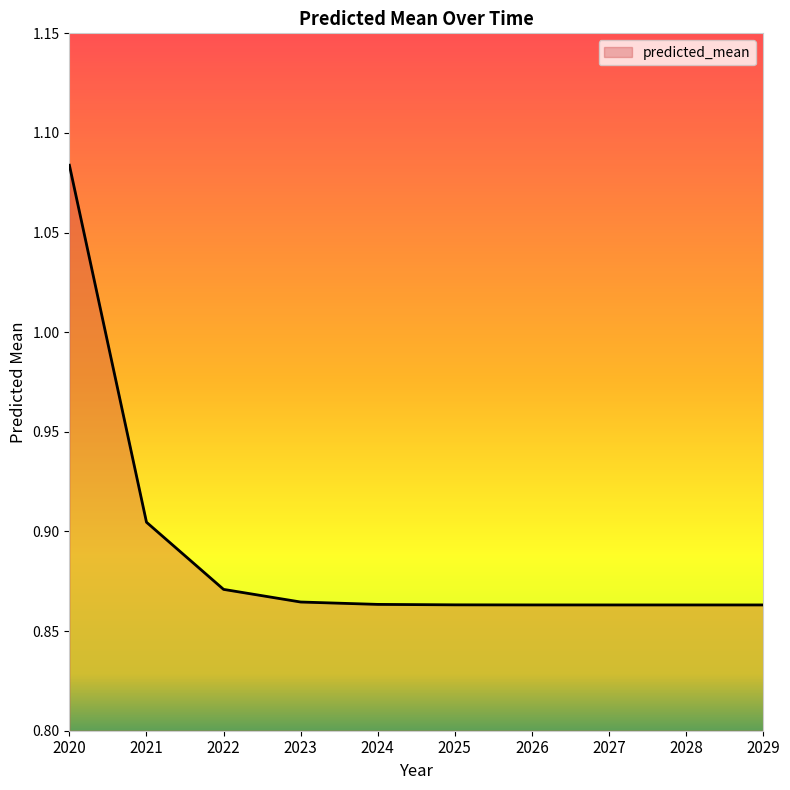

The chart shows a value of 0.3 at 2021. True or false?

False